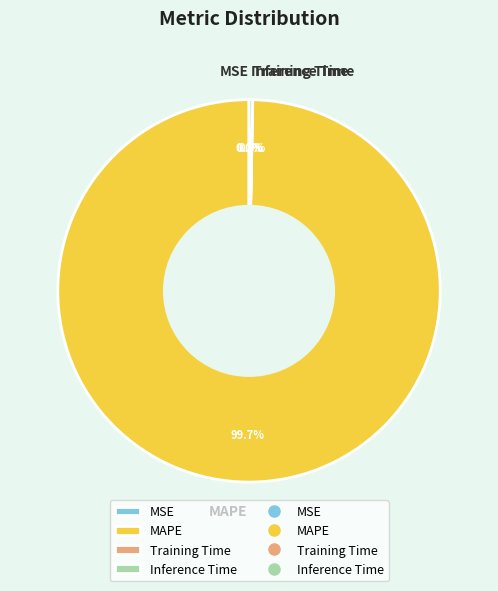

Which slice represents more than half of the pie?

MAPE